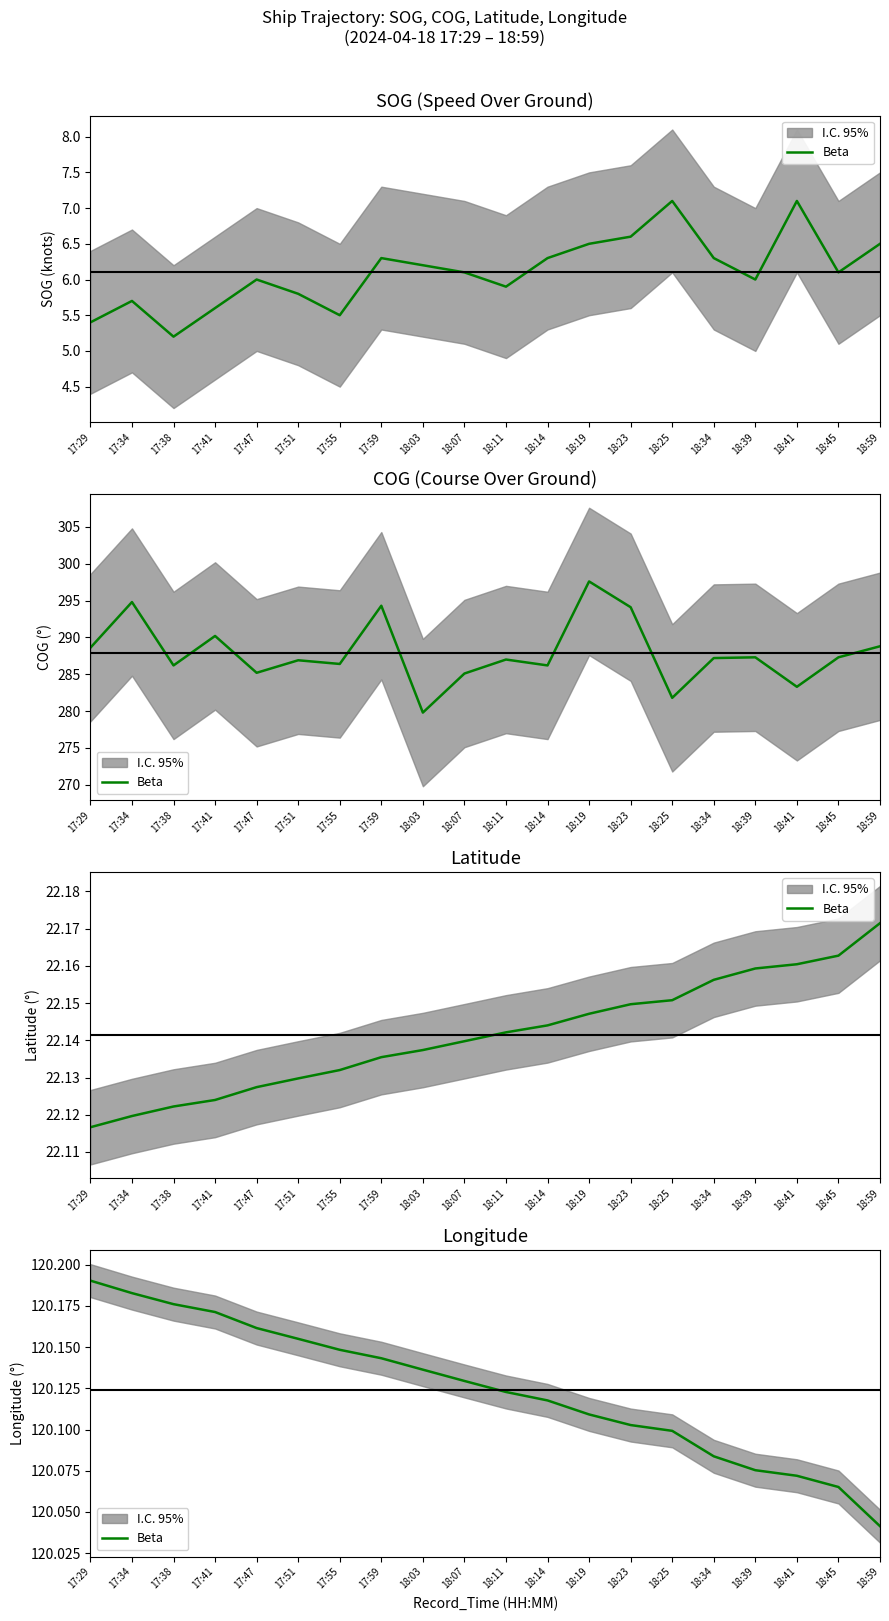

List the labels in order of value, smallest first.

18:59, 18:45, 18:41, 18:39, 18:34, 18:25, 18:23, 18:19, 18:14, 18:11, 18:07, 18:03, 17:59, 17:55, 17:51, 17:47, 17:41, 17:38, 17:34, 17:29